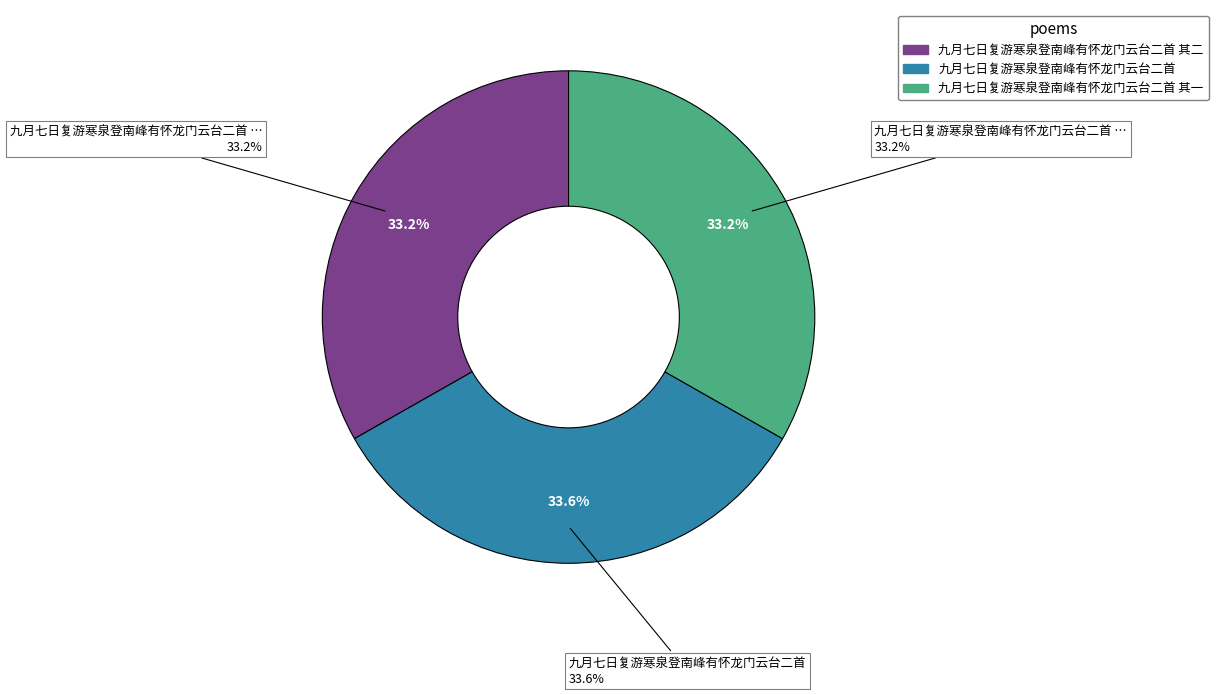

Combined, what portion of the pie is 九月七日复游寒泉登南峰有怀龙门云台二首 and 九月七日复游寒泉登南峰有怀龙门云台二首 其一?

66.8%